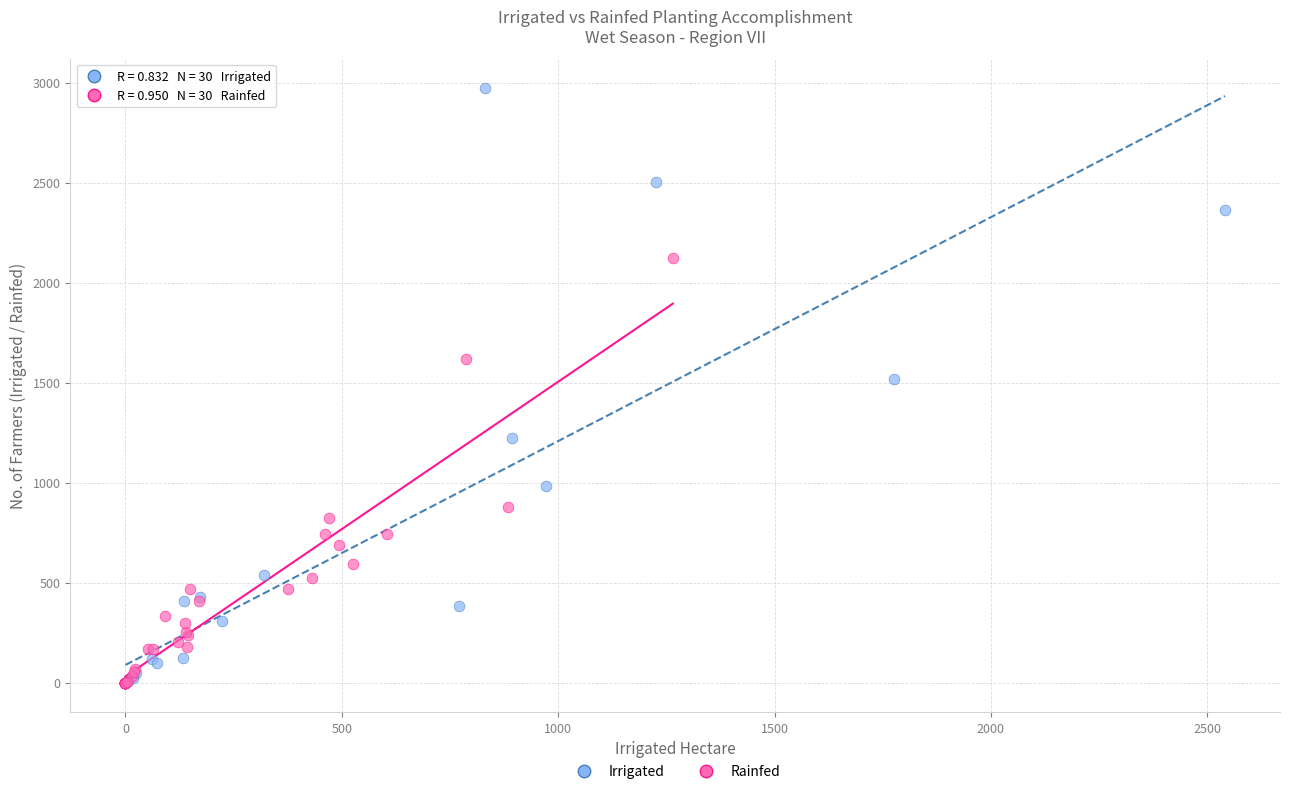

Which series has the widest spread of Y values?

Irrigated